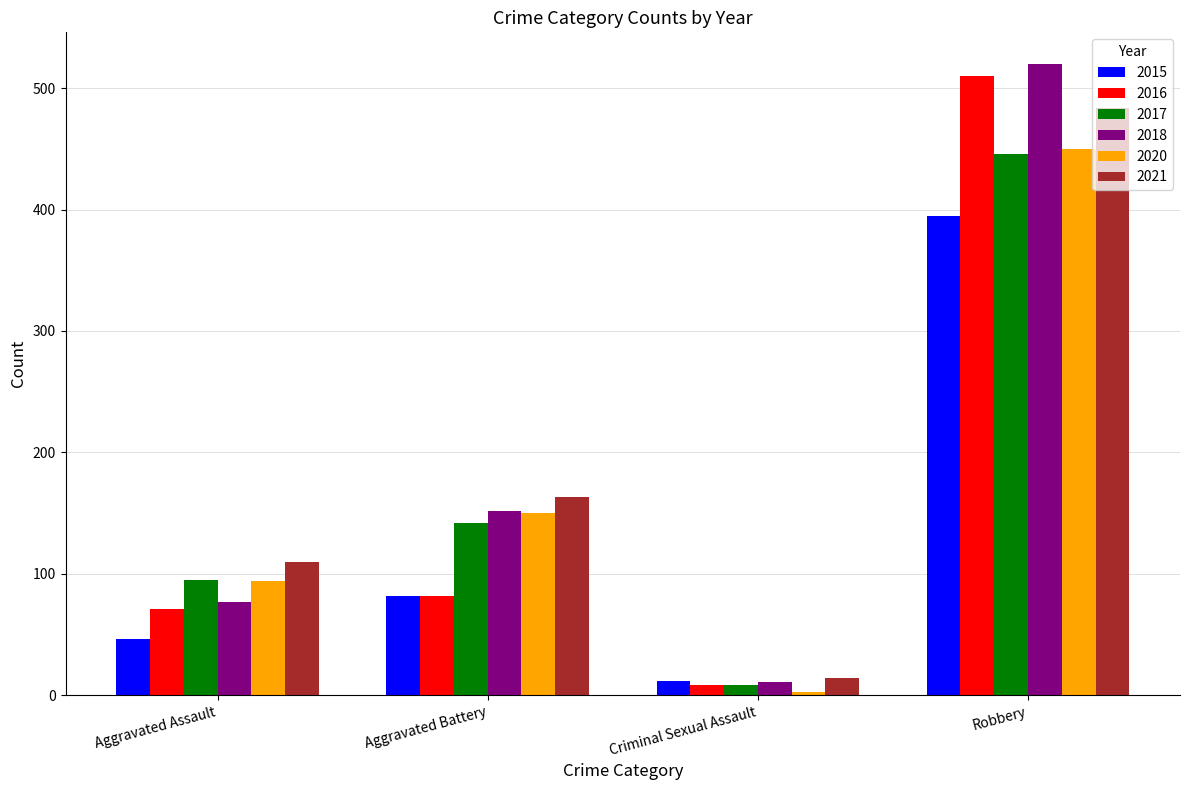

Is it true that 2017 equals 446 at Robbery?

True